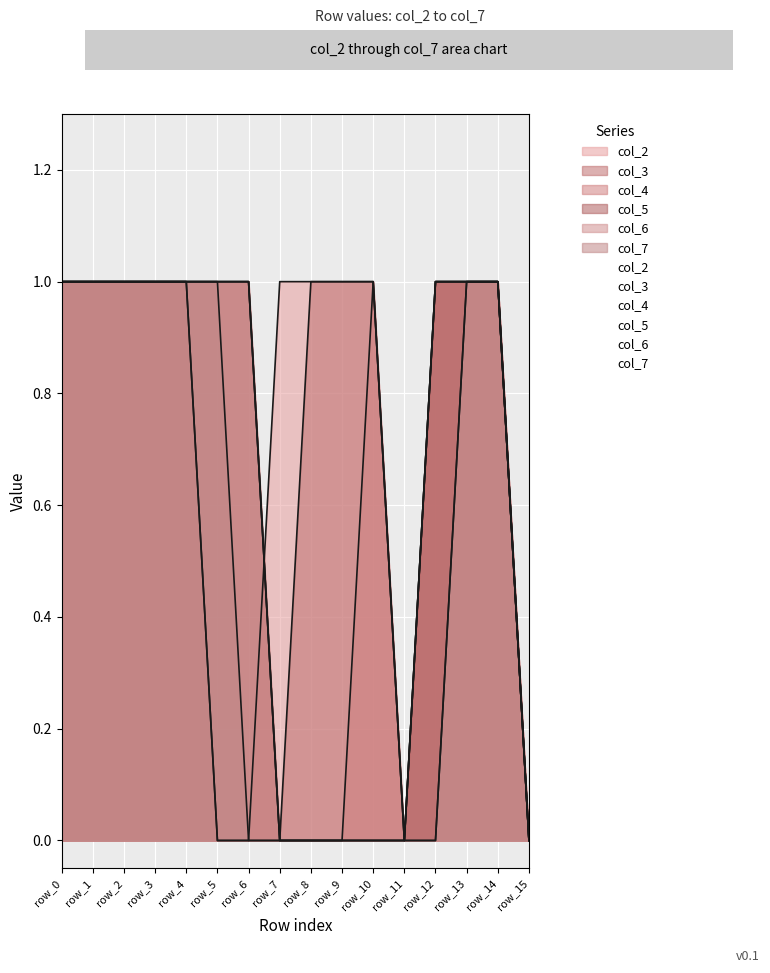

True or false: col_3 and col_7 cross at least once.

False